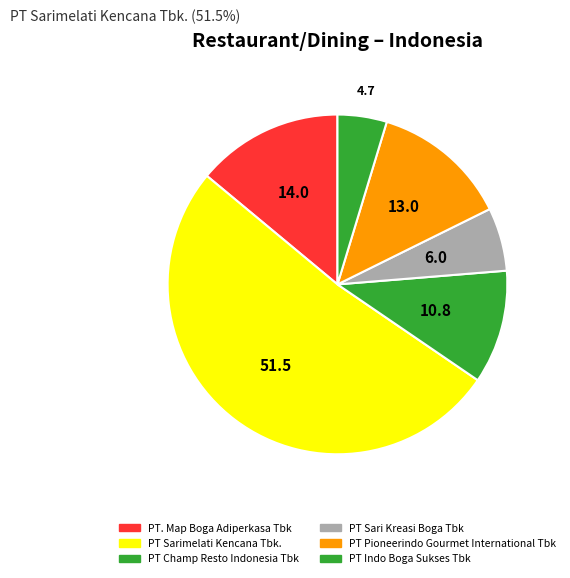

To the nearest percent, what portion does PT Sari Kreasi Boga Tbk represent?

6%